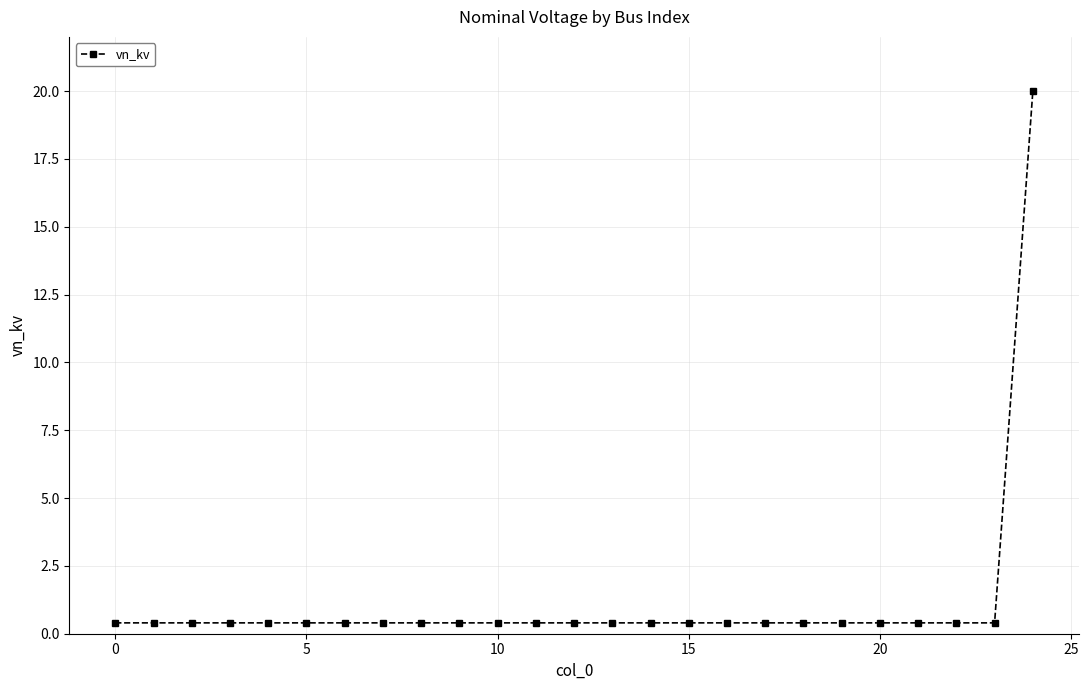

What is the greatest value displayed?

20.0